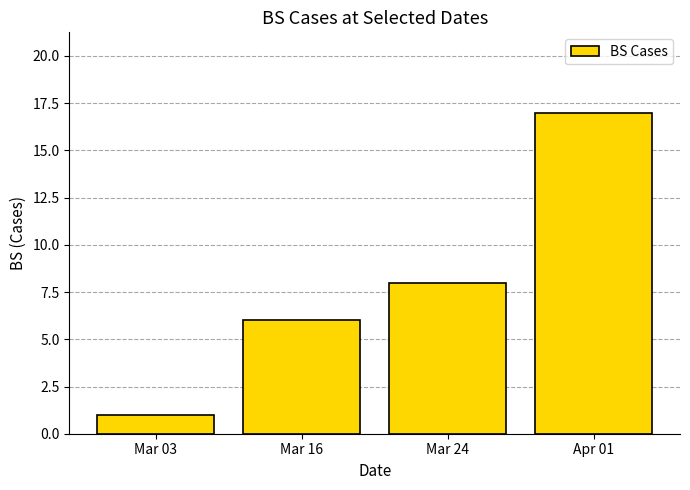

List the labels in order of value, largest first.

Apr 01, Mar 24, Mar 16, Mar 03